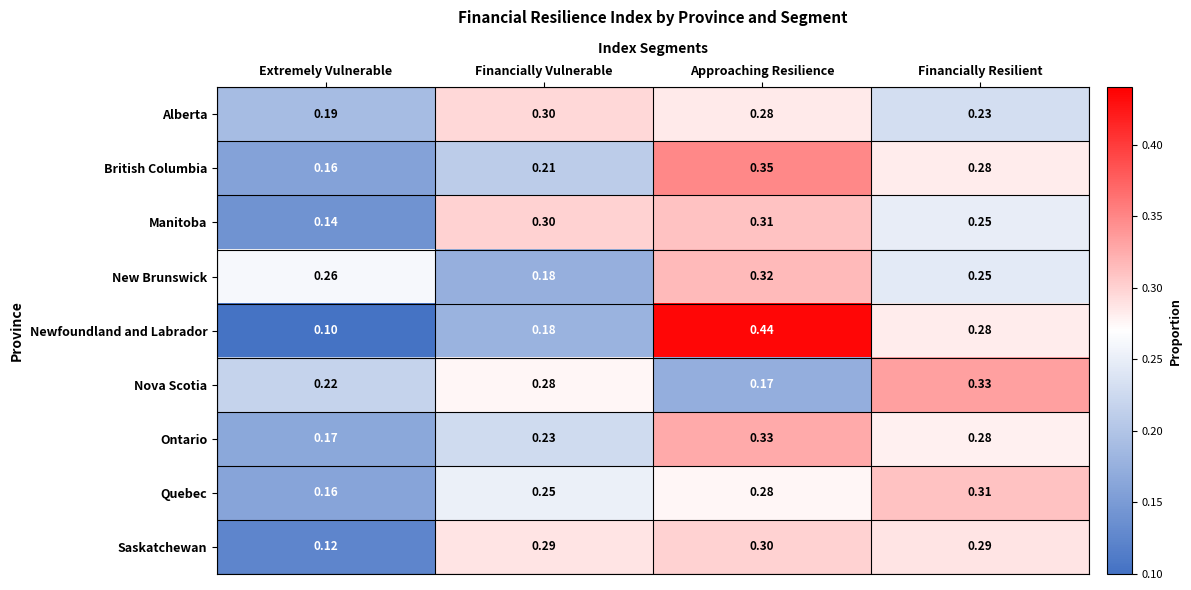

List the labels in order of Nova Scotia value, smallest first.

Approaching Resilience, Extremely Vulnerable, Financially Vulnerable, Financially Resilient